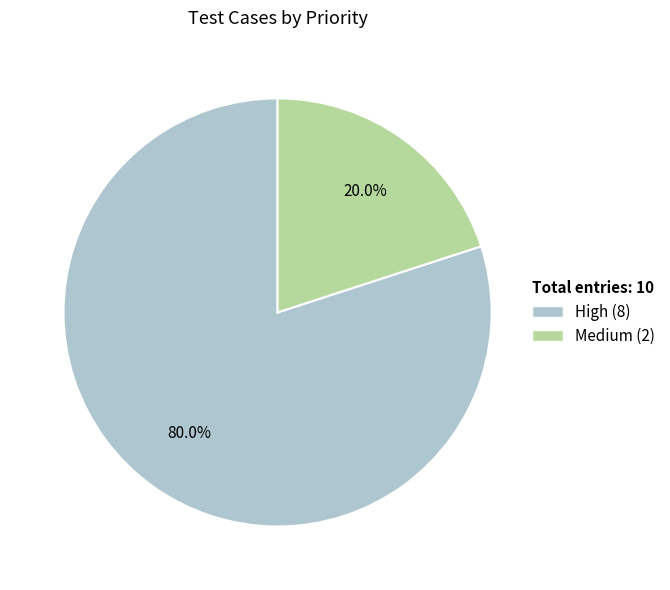

To the nearest percent, what portion does High represent?

80%